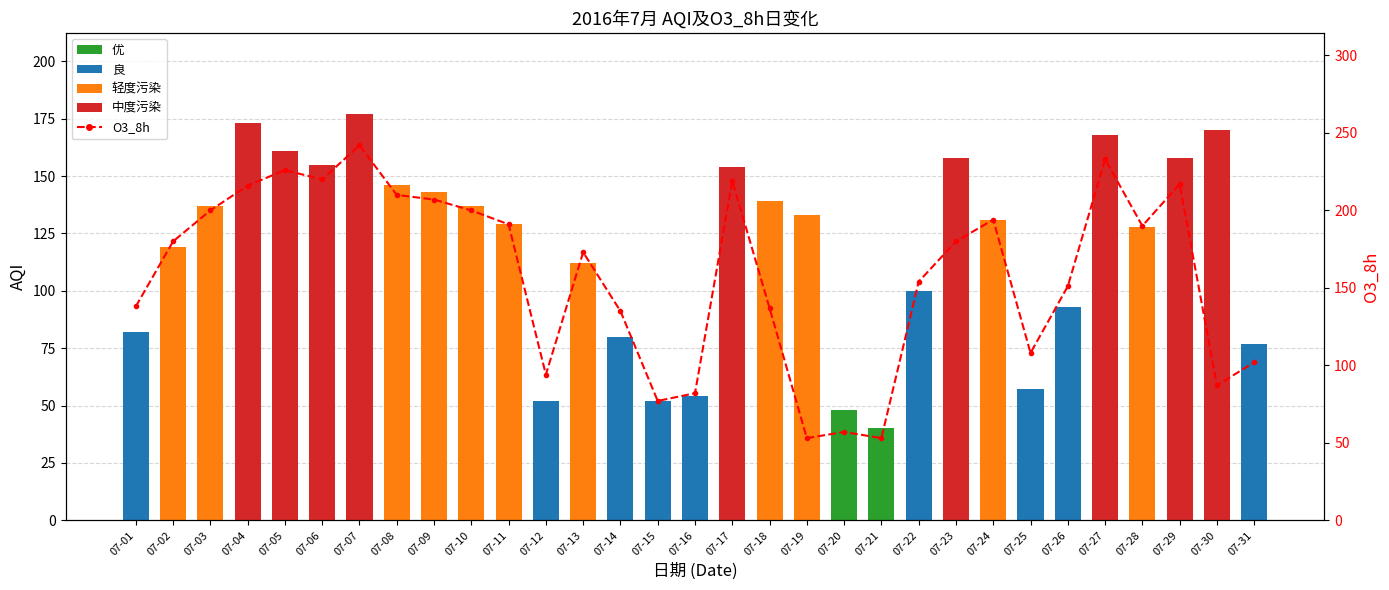

Which label corresponds to the largest value in the chart?

07-07